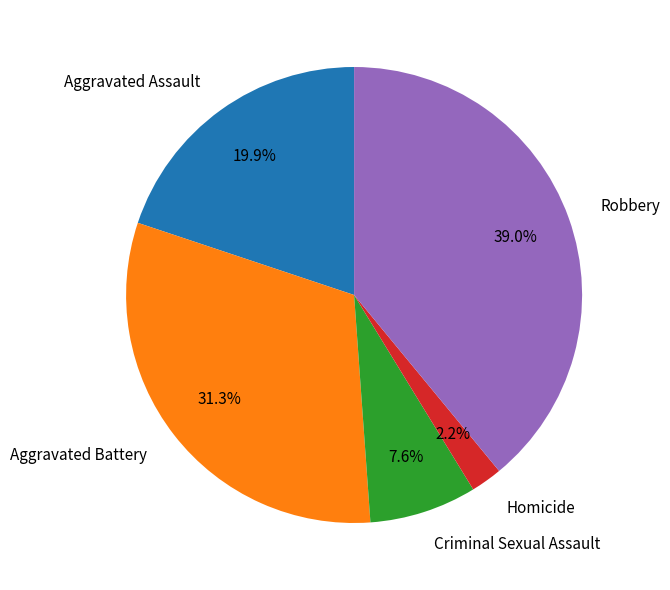

Combined, do Homicide and Criminal Sexual Assault account for over 50%?

No